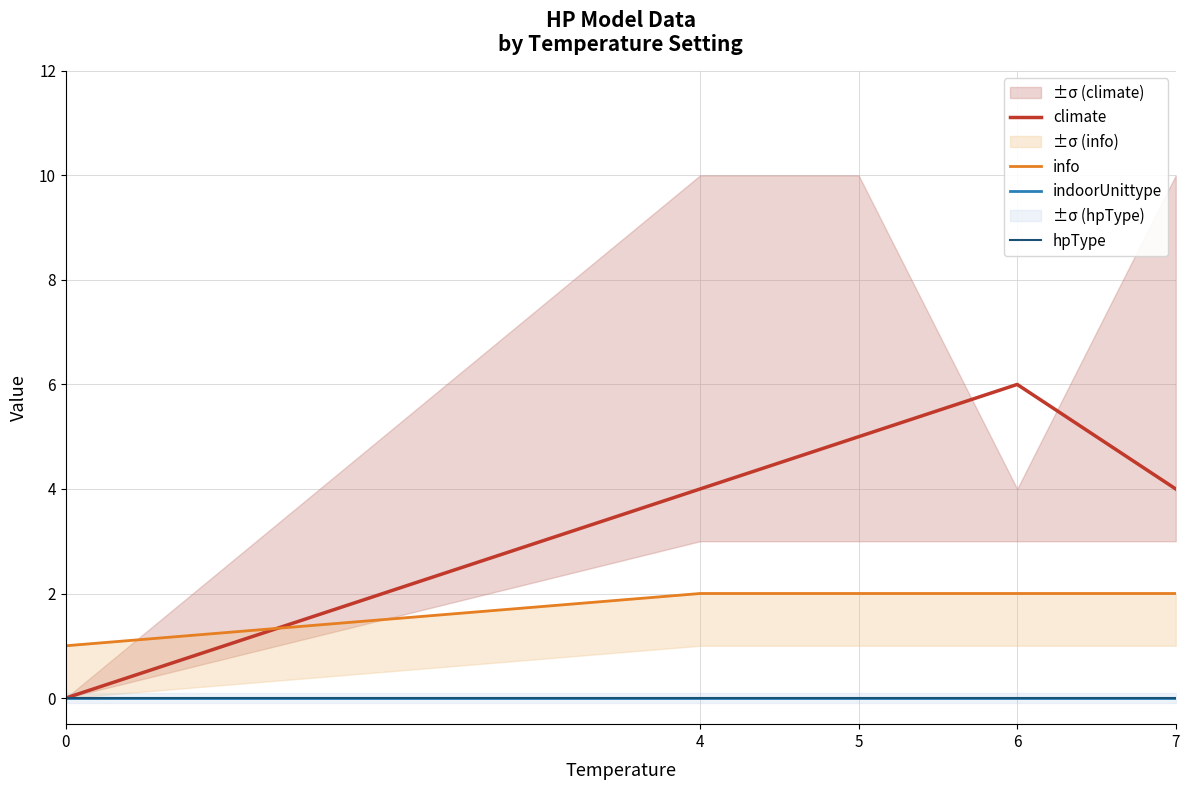

True or false: indoorUnittype and climate intersect in this chart.

False